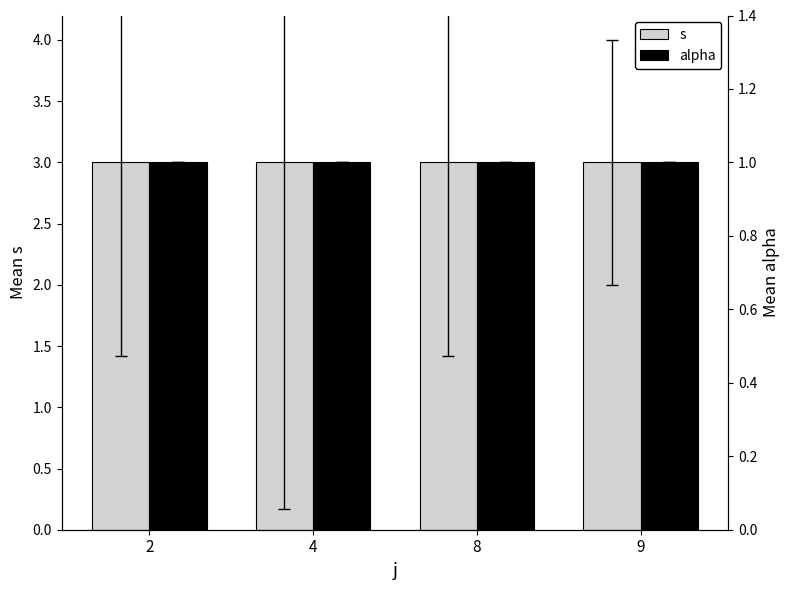

At which category is the sum across all series the highest?

2